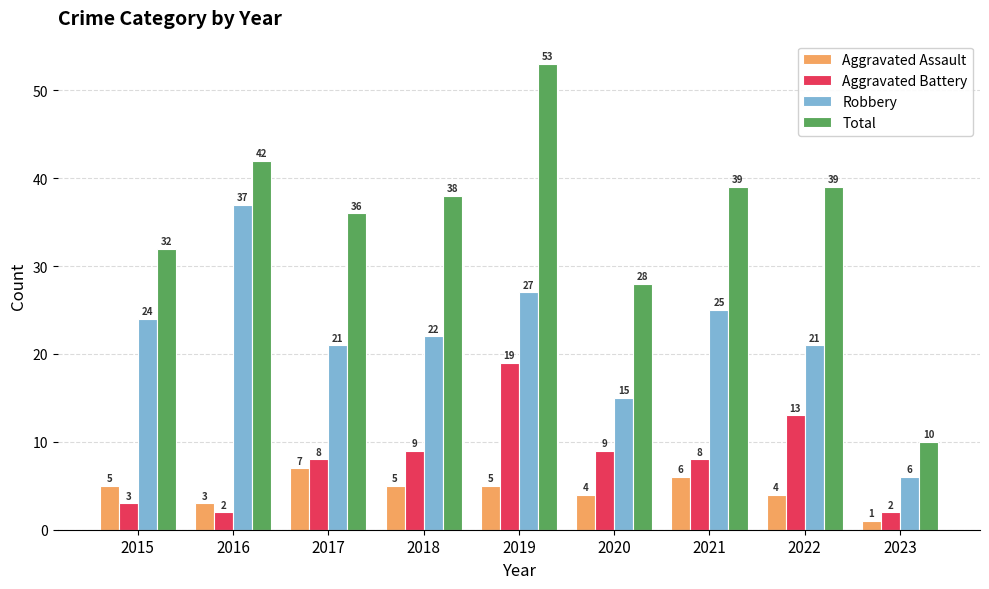

What is the sum of the Aggravated Battery values at 2016 and 2019?

21